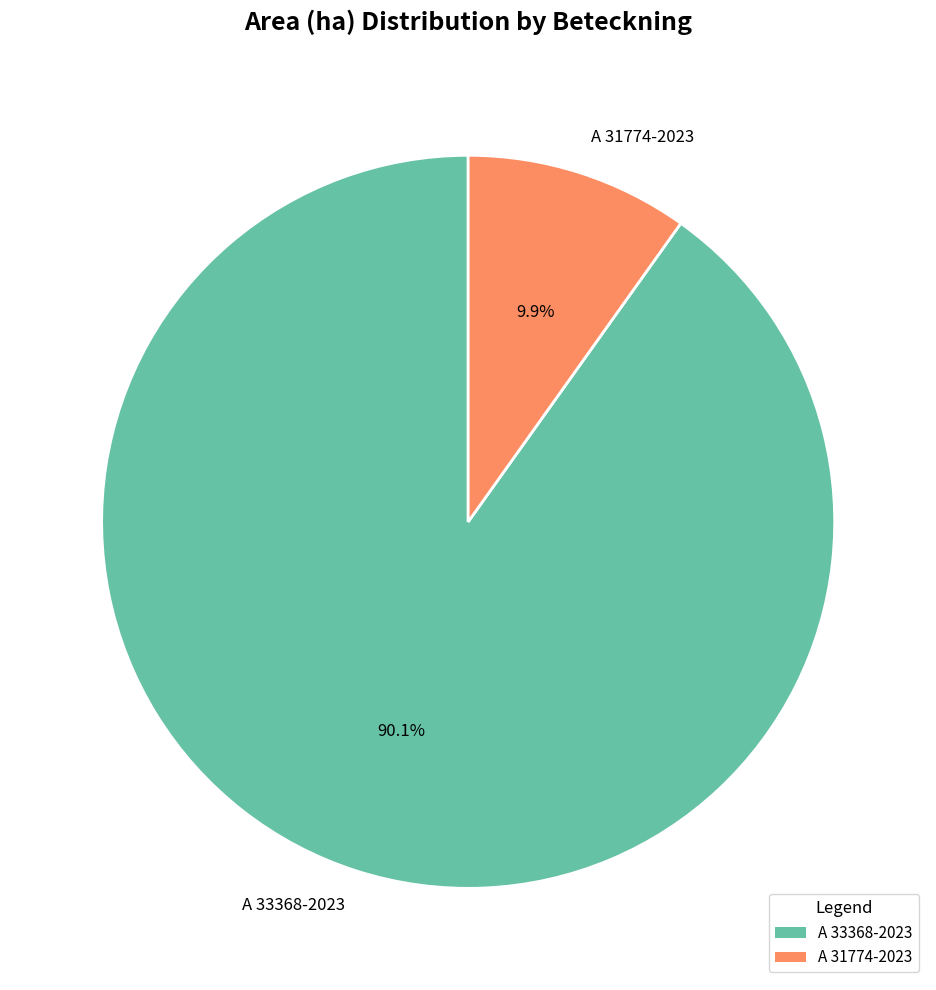

Count the number of slices in the pie.

2